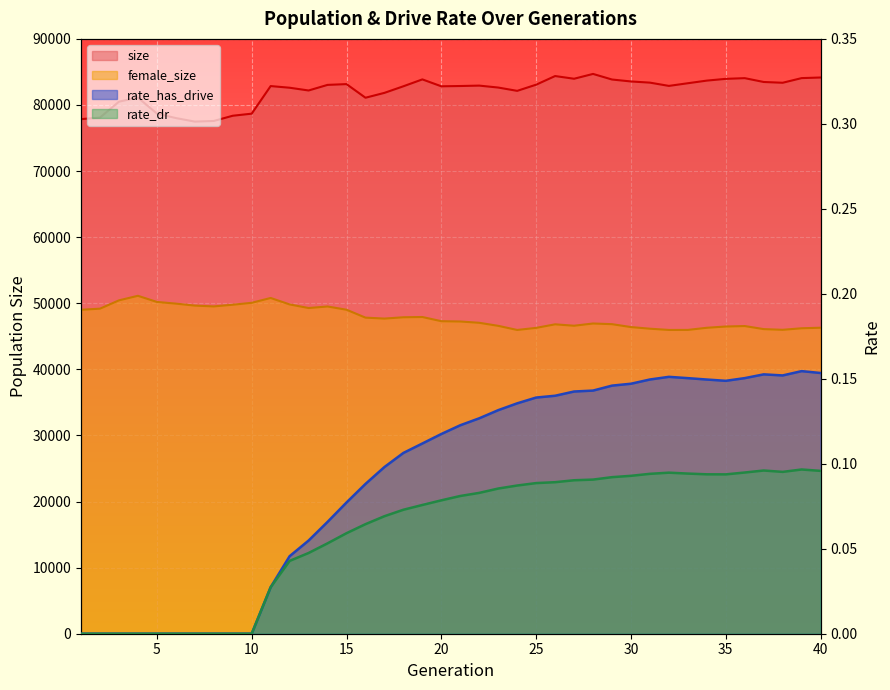

Reading left to right, what are all the values shown in this chart?

size: 77859.0	78094.0	80503.0	81118.0	78701.0	78021.0	77485.0	77582.0	78372.0	78686.0	82861.0	82610.0	82193.0	83040.0	83157.0	81096.0	81834.0	82831.0	83871.0	82827.0	82870.0	82931.0	82638.0	82137.0	83071.0	84378.0	83969.0	84699.0	83853.0	83559.0	83381.0	82887.0	83290.0	83689.0	83953.0	84059.0	83479.0	83362.0	84066.0	84158.0
female_size: 49015.0	49182.0	50439.0	51128.0	50200.0	49946.0	49647.0	49524.0	49778.0	50070.0	50800.0	49823.0	49281.0	49511.0	49021.0	47825.0	47682.0	47881.0	47920.0	47287.0	47241.0	47044.0	46584.0	45961.0	46276.0	46813.0	46601.0	46938.0	46836.0	46398.0	46150.0	45963.0	45967.0	46291.0	46482.0	46552.0	46089.0	45985.0	46216.0	46299.0
rate_has_drive: 0.0	0.0	0.0	0.0	0.0	0.0	0.0	0.0	0.0	0.0	0.0	0.0	0.1	0.1	0.1	0.1	0.1	0.1	0.1	0.1	0.1	0.1	0.1	0.1	0.1	0.1	0.1	0.1	0.1	0.1	0.1	0.2	0.2	0.1	0.1	0.2	0.2	0.2	0.2	0.2
rate_dr: 0.0	0.0	0.0	0.0	0.0	0.0	0.0	0.0	0.0	0.0	0.0	0.0	0.0	0.1	0.1	0.1	0.1	0.1	0.1	0.1	0.1	0.1	0.1	0.1	0.1	0.1	0.1	0.1	0.1	0.1	0.1	0.1	0.1	0.1	0.1	0.1	0.1	0.1	0.1	0.1